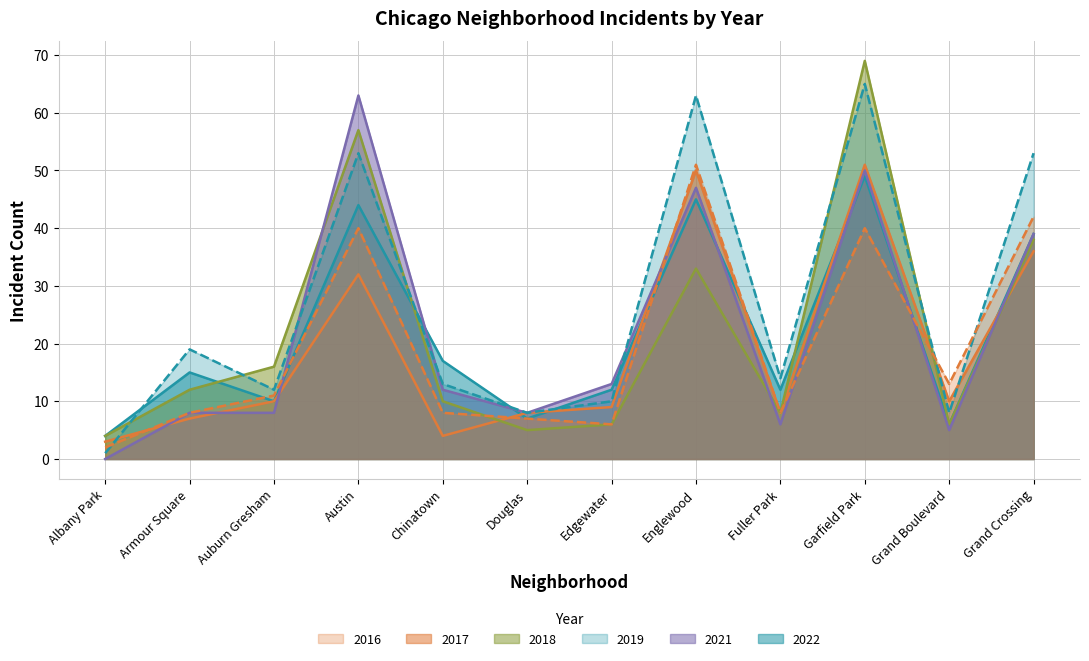

Reading left to right, what are all the values shown in this chart?

2022: Albany Park=4	Armour Square=15	Auburn Gresham=10	Austin=44	Chinatown=17	Douglas=7	Edgewater=12	Englewood=45	Fuller Park=12	Garfield Park=49	Grand Boulevard=6	Grand Crossing=39
2017: Albany Park=3	Armour Square=7	Auburn Gresham=10	Austin=32	Chinatown=4	Douglas=8	Edgewater=9	Englewood=50	Fuller Park=8	Garfield Park=51	Grand Boulevard=10	Grand Crossing=36
2018: Albany Park=4	Armour Square=12	Auburn Gresham=16	Austin=57	Chinatown=10	Douglas=5	Edgewater=6	Englewood=33	Fuller Park=8	Garfield Park=69	Grand Boulevard=6	Grand Crossing=38
2021: Albany Park=0	Armour Square=8	Auburn Gresham=8	Austin=63	Chinatown=12	Douglas=8	Edgewater=13	Englewood=47	Fuller Park=6	Garfield Park=50	Grand Boulevard=5	Grand Crossing=39
2019: Albany Park=1	Armour Square=19	Auburn Gresham=12	Austin=53	Chinatown=13	Douglas=8	Edgewater=10	Englewood=63	Fuller Park=14	Garfield Park=65	Grand Boulevard=8	Grand Crossing=53
2016: Albany Park=2	Armour Square=8	Auburn Gresham=11	Austin=40	Chinatown=8	Douglas=7	Edgewater=6	Englewood=51	Fuller Park=8	Garfield Park=40	Grand Boulevard=13	Grand Crossing=42